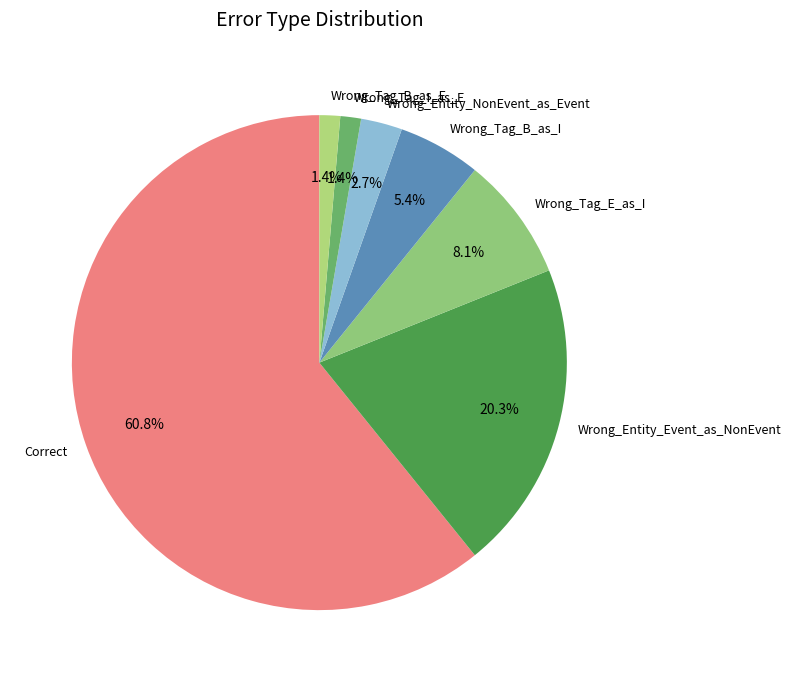

Is there any slice that represents more than half of the pie?

Yes